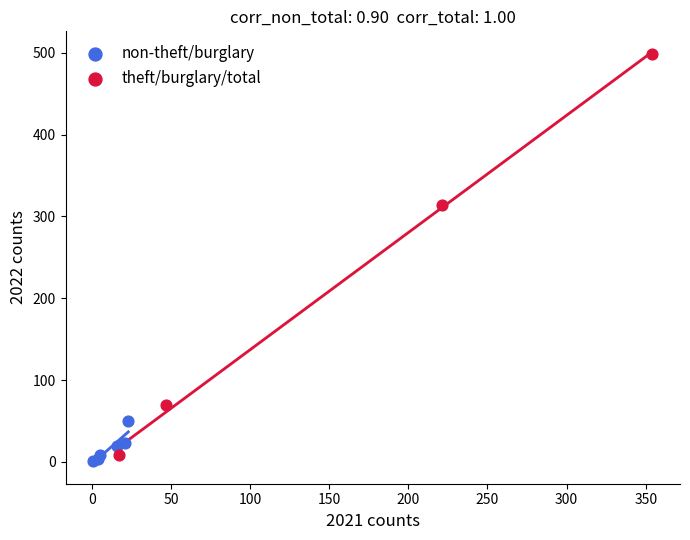

Which series has the widest spread of Y values?

theft/burglary/total